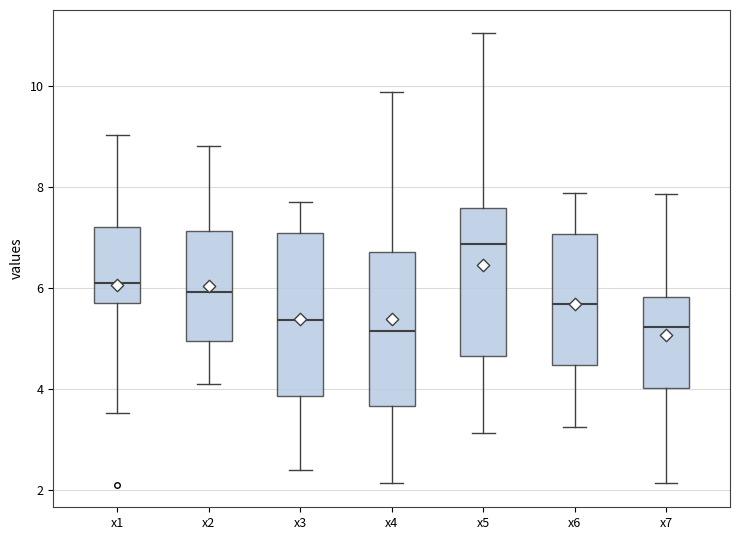

Reading left to right, read every box against the y-axis: the position of its median line, the range the box covers, and the ends of its whiskers. The values are not printed on the chart, so give them approximately, as read against the axis.

x1: median 6.0, box 5.6 to 7.2, whiskers 3.6 to 9.0
x2: median 6.0, box 5.0 to 7.2, whiskers 4.0 to 8.8
x3: median 5.4, box 3.8 to 7.0, whiskers 2.4 to 7.8
x4: median 5.2, box 3.6 to 6.8, whiskers 2.2 to 9.8
x5: median 6.8, box 4.6 to 7.6, whiskers 3.2 to 11.0
x6: median 5.6, box 4.4 to 7.0, whiskers 3.2 to 7.8
x7: median 5.2, box 4.0 to 5.8, whiskers 2.2 to 7.8